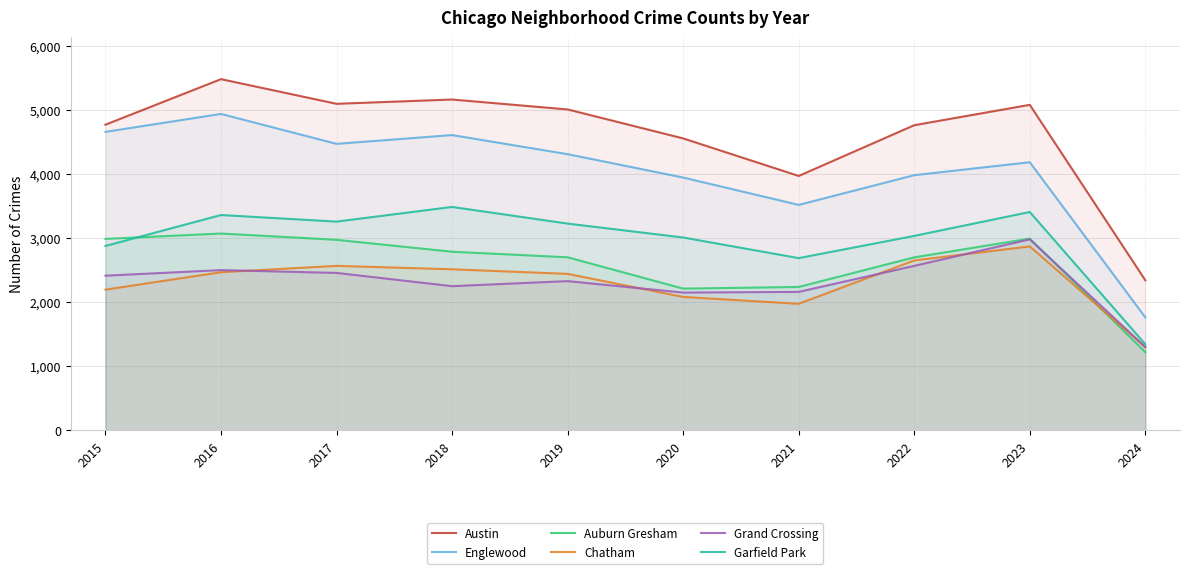

What is the sum of the Austin values at 2021 and 2018?

9133